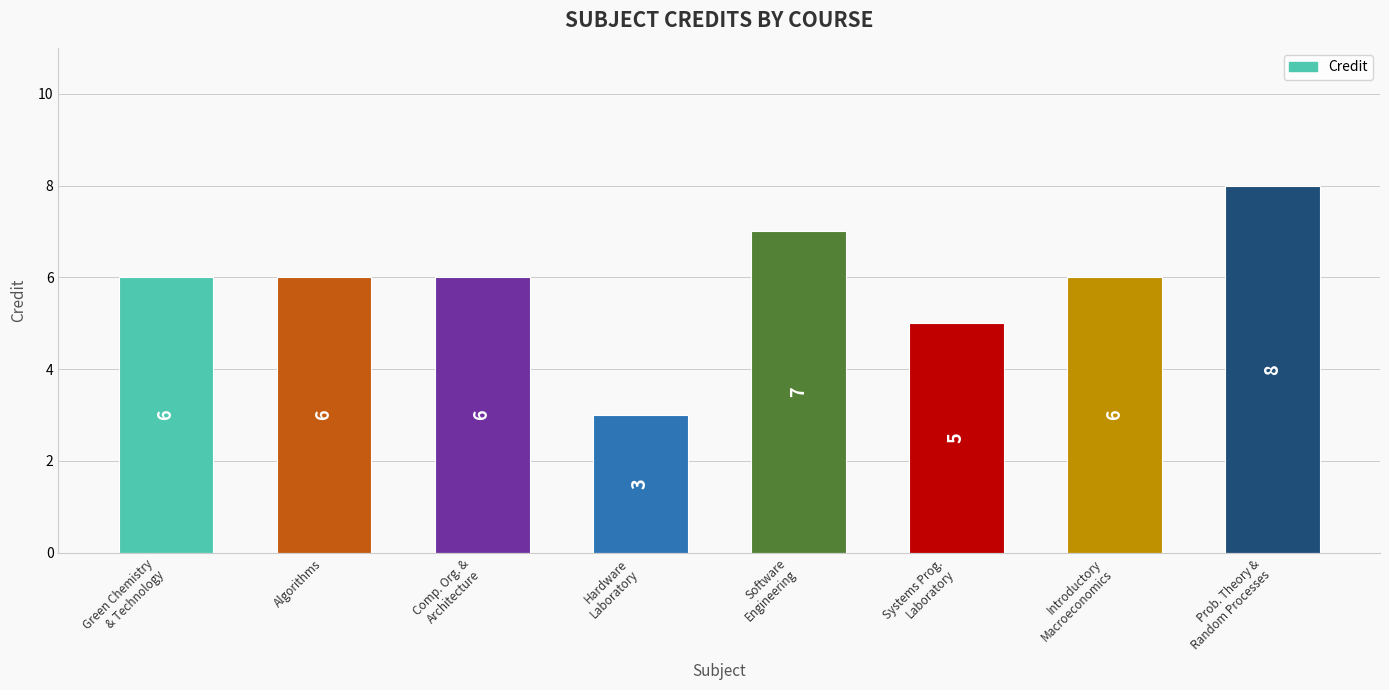

What is the approximate value at Introductory
Macroeconomics?

6